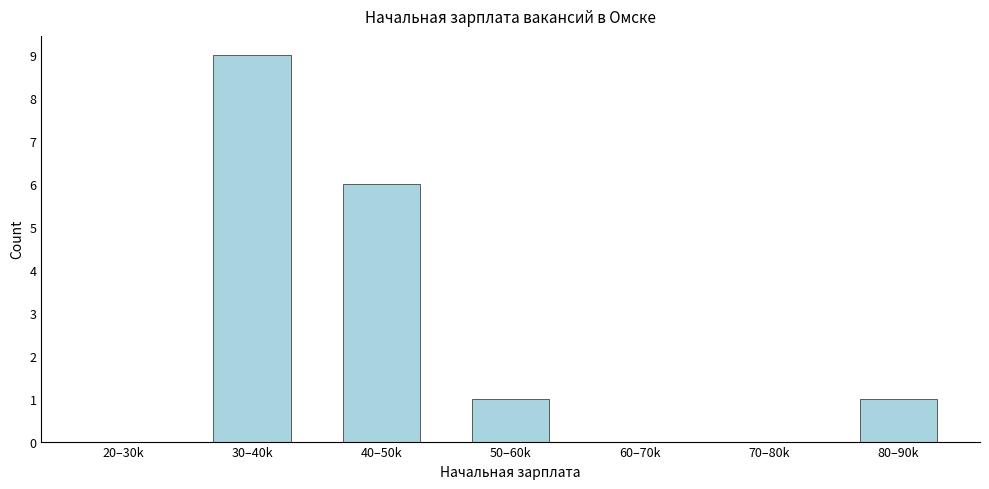

Reading left to right, transcribe all the data shown in this chart.

20–30k=0	30–40k=9	40–50k=6	50–60k=1	60–70k=0	70–80k=0	80–90k=1